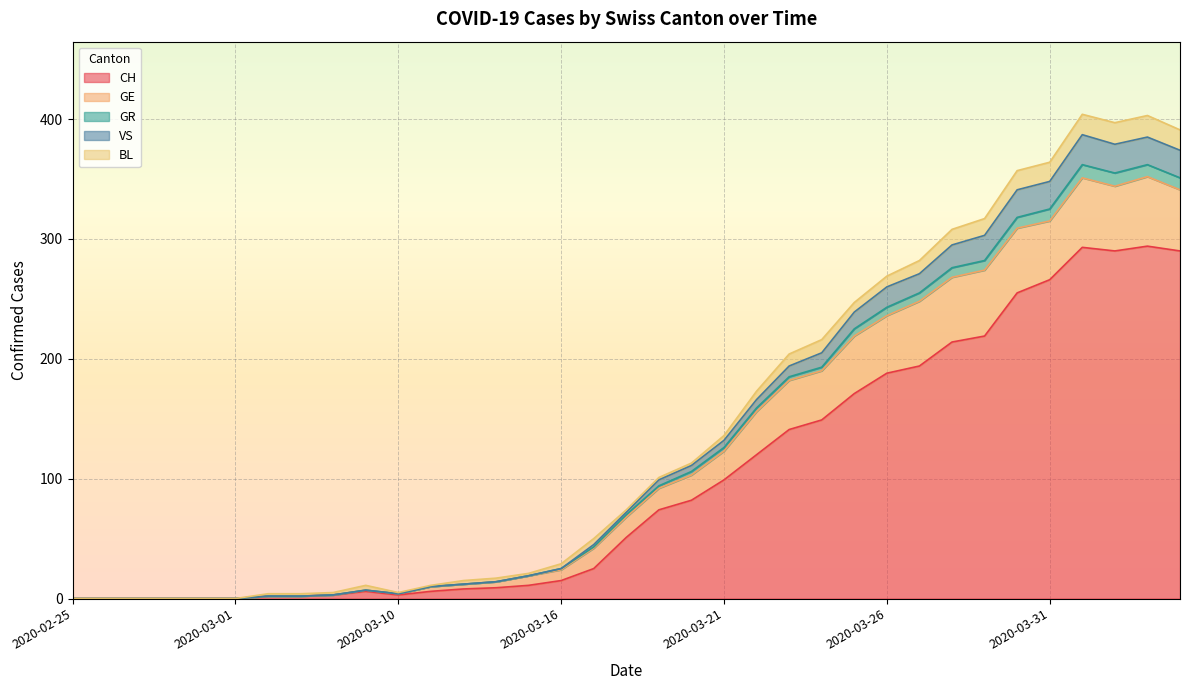

Is the value of CH at 2020-03-21 greater than the value of GR at 2020-03-01?

Yes